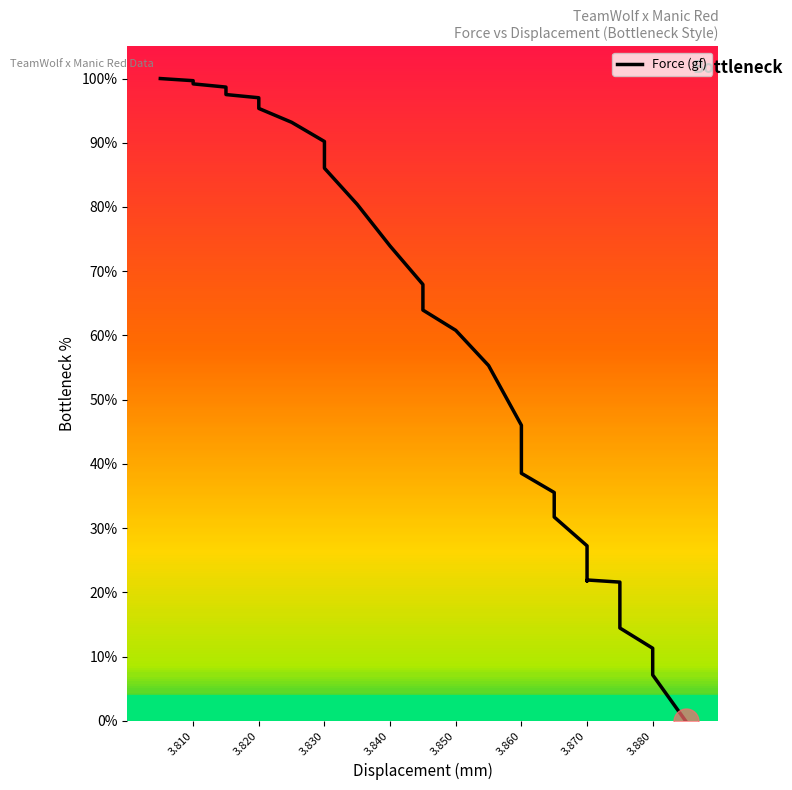

The value at 3.820 is 173.8. True or false?

False